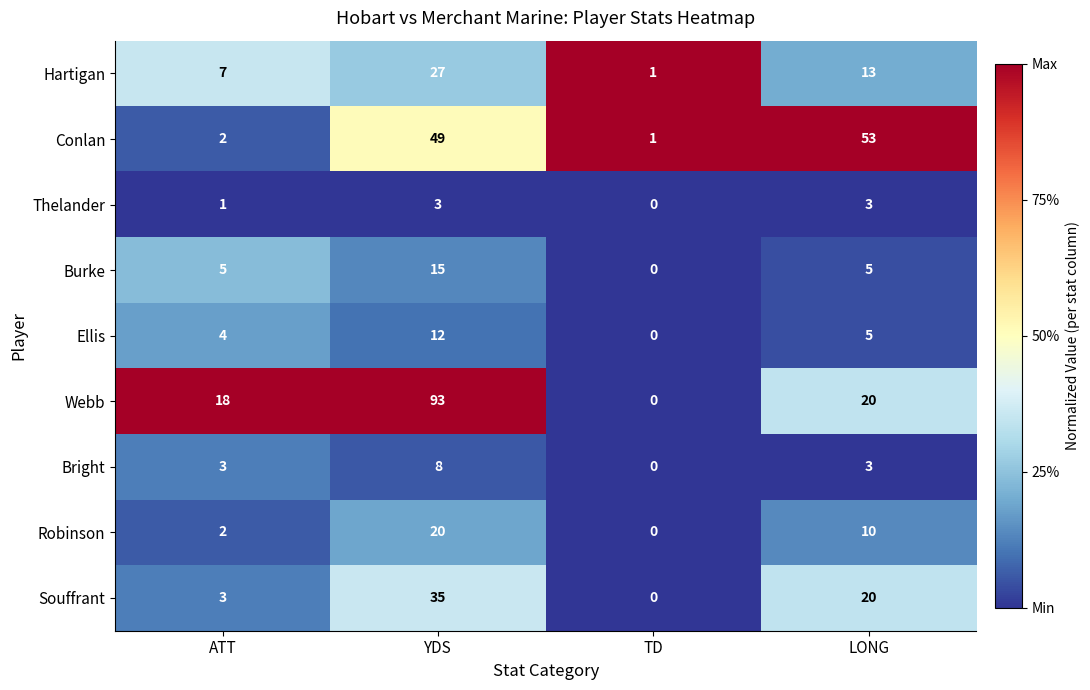

At which label is Thelander closest to 1?

ATT